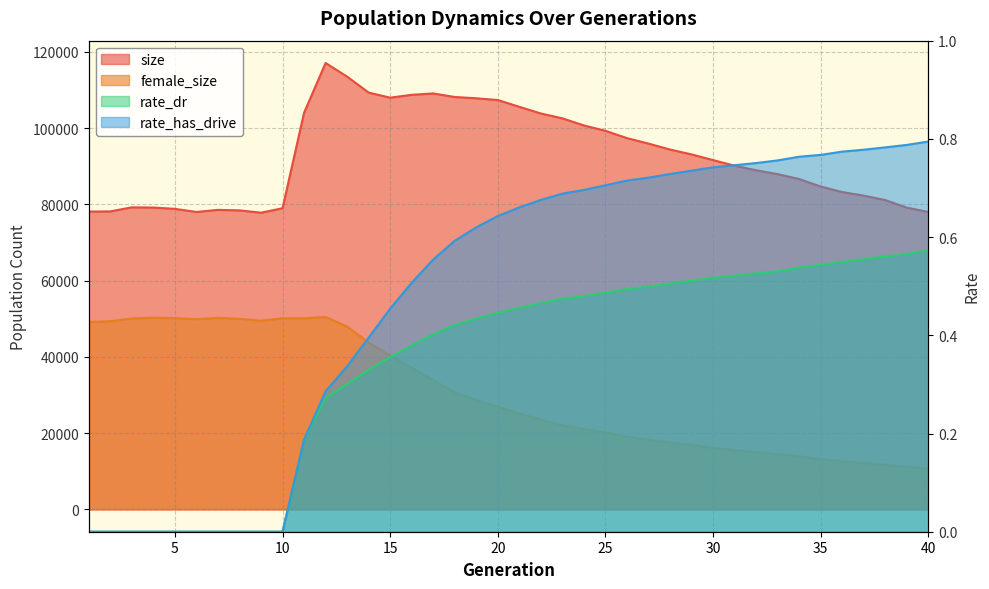

What is the sum of all rate_dr values?

13.9